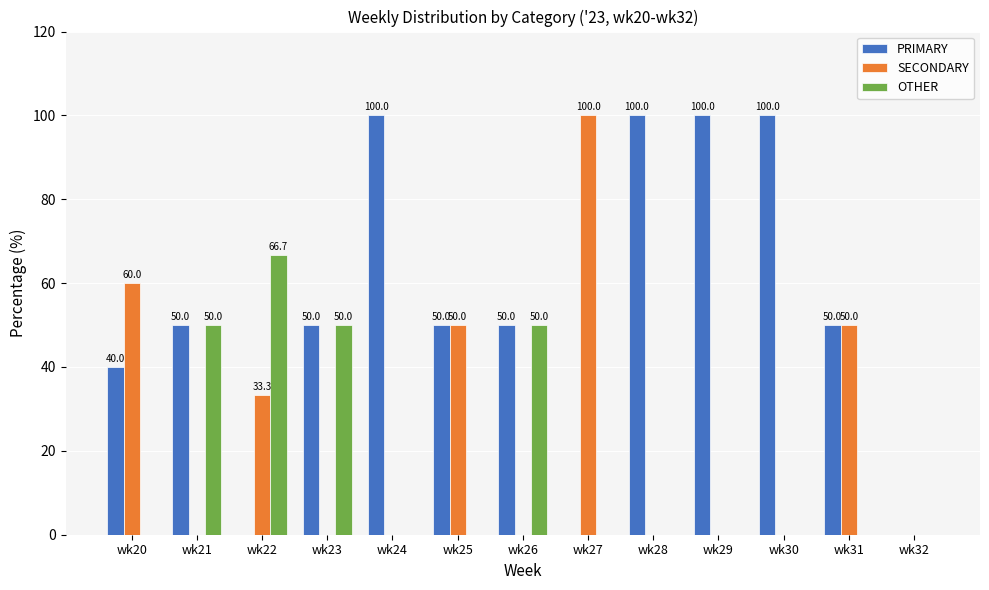

What are all the series names shown in the legend?

PRIMARY, SECONDARY, OTHER